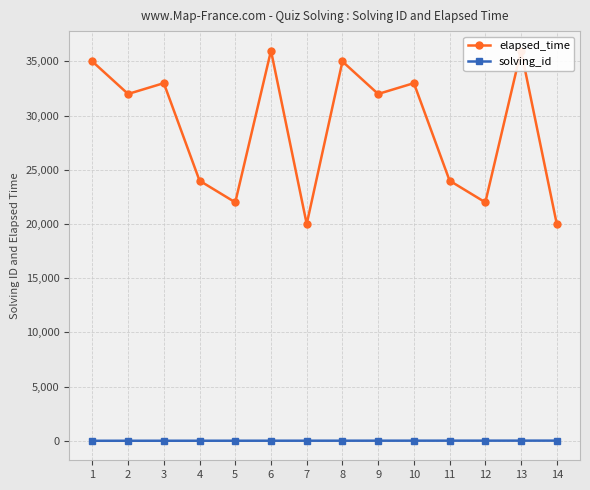

How many values in the elapsed_time series are below 32000?

6